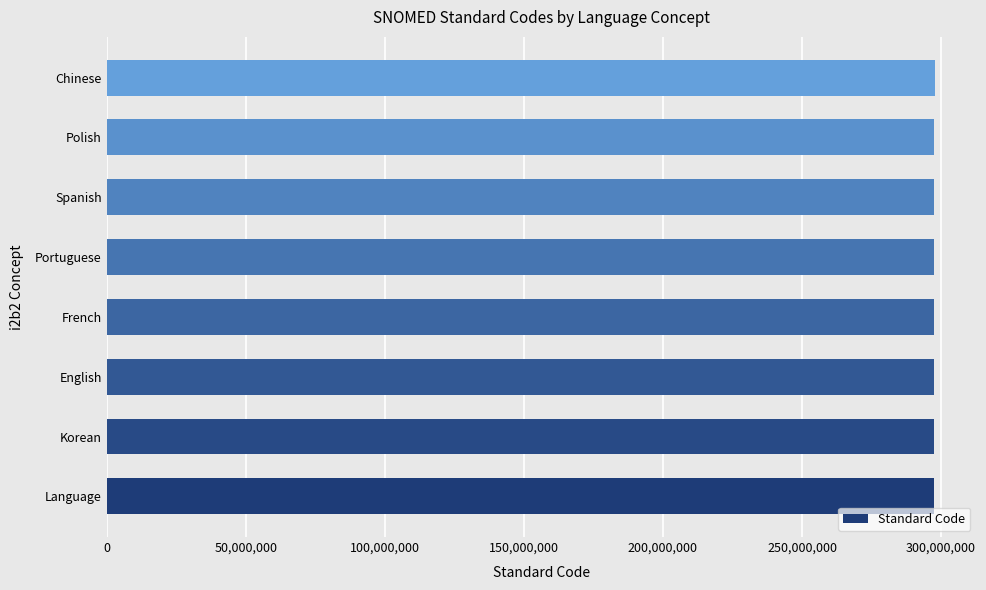

What is the minimum value shown in the chart?

297289008